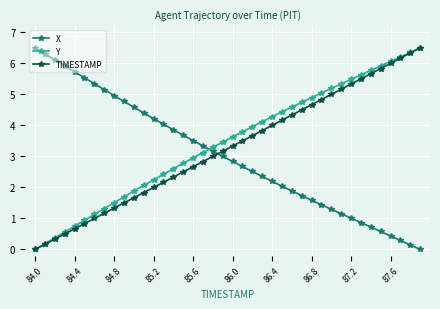

What is the value of the X point at the 24th from the left?

2.4